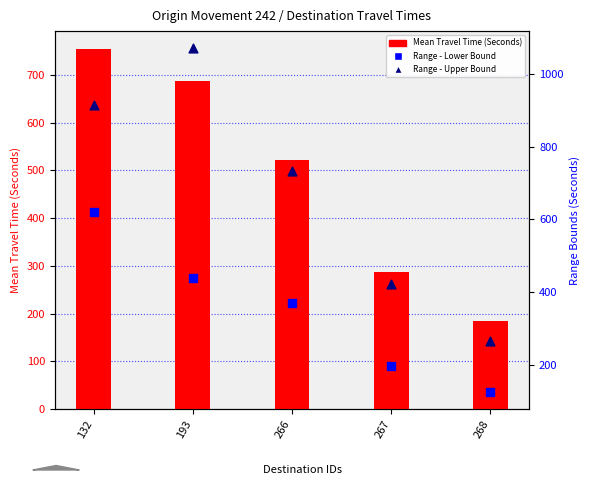

At which category is the sum across all series the highest?

132